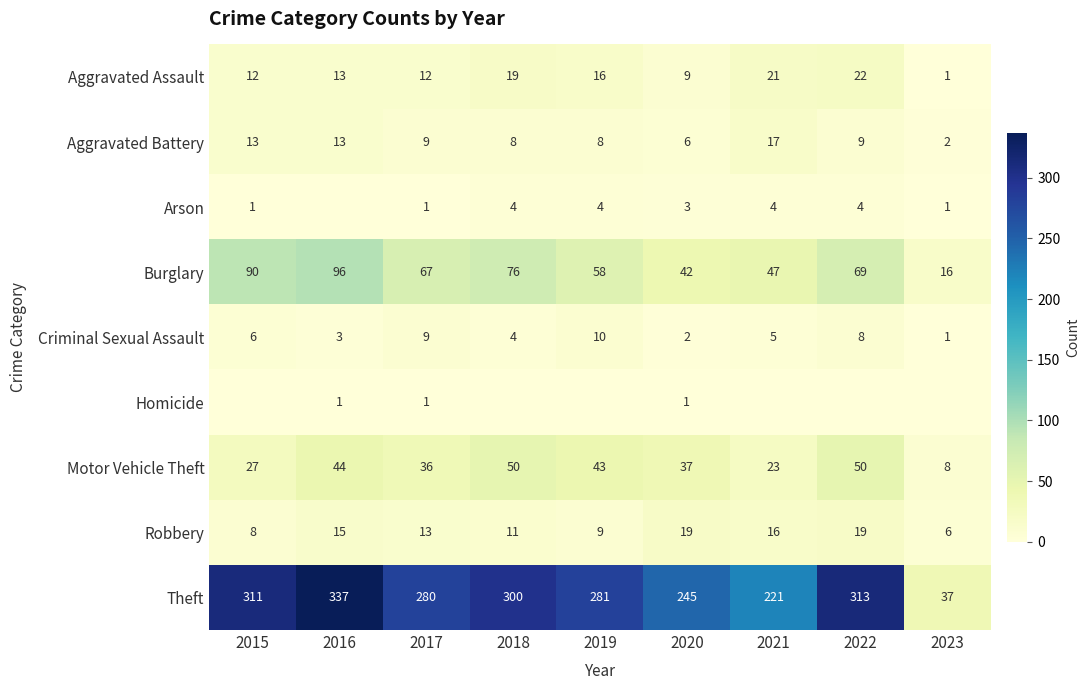

What is the maximum value shown in the chart?

337